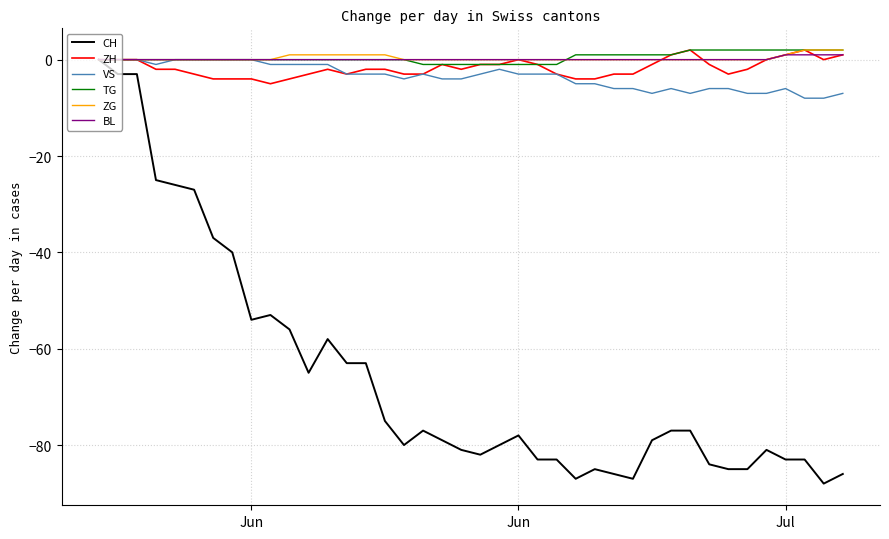

Does the chart display data point markers on the line(s)?

No